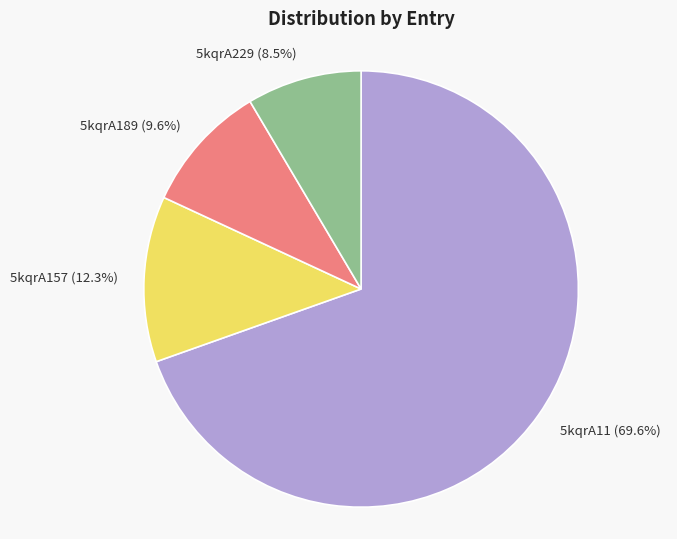

To the nearest percent, what is the combined percentage of 5kqrA229 and 5kqrA157?

21%